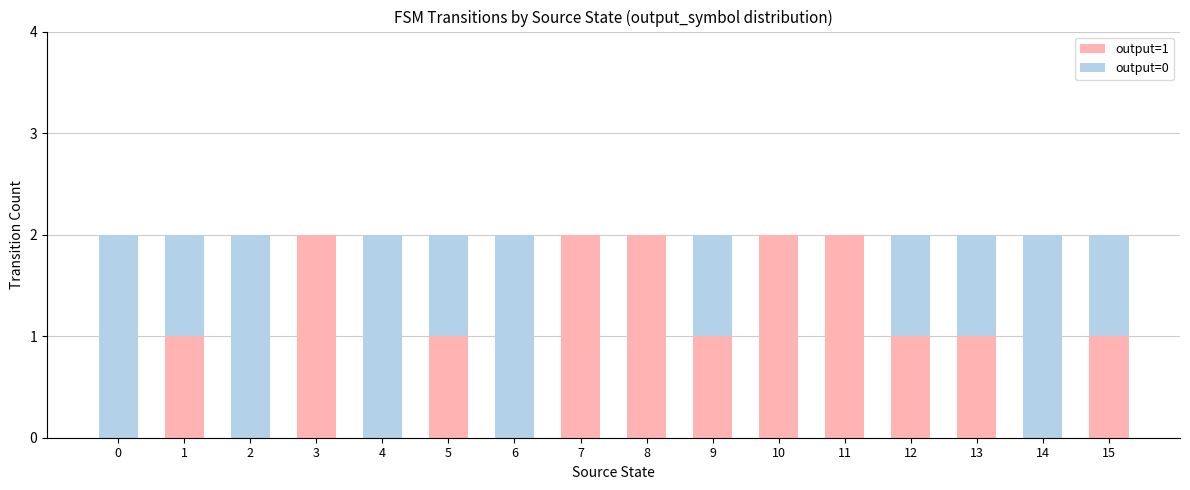

Is it true that output=1 equals 0 at 4?

True